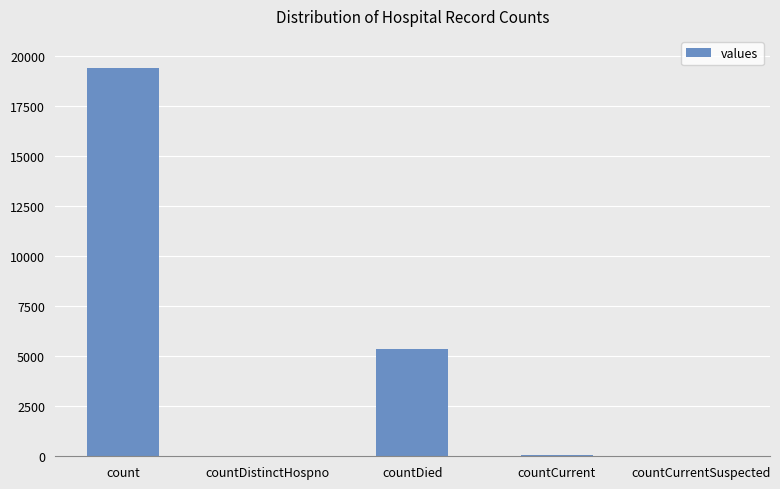

What is the average value?

4975